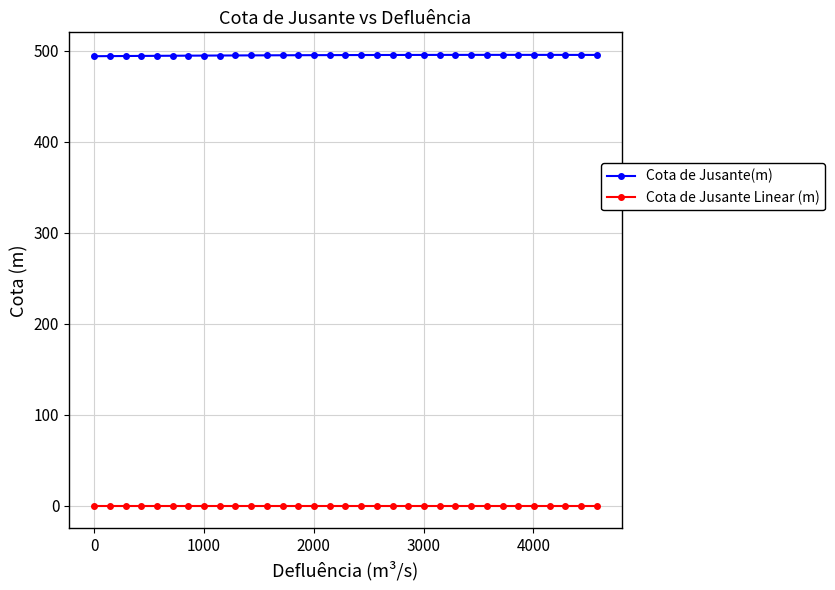

True or false: Cota de Jusante(m) and Cota de Jusante Linear (m) cross at least once.

False